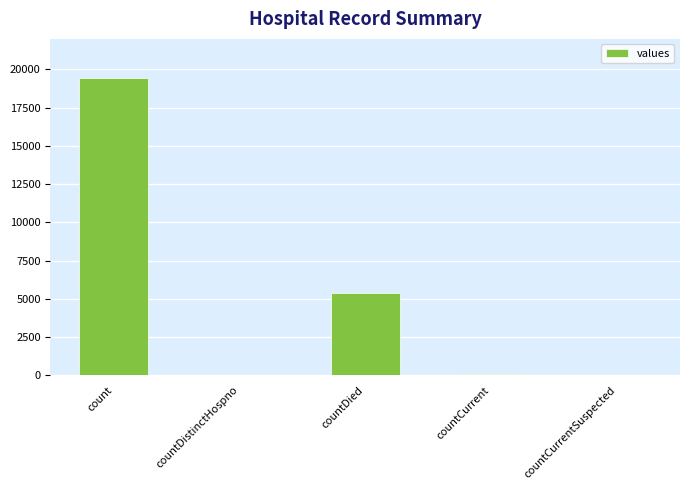

Is it true that the value at count is 19420?

True